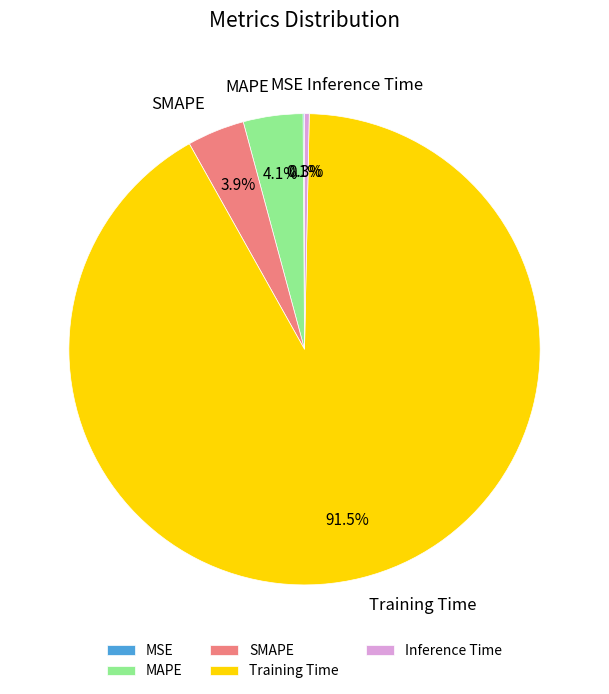

To the nearest percent, what is the combined percentage of MAPE and Inference Time?

4%